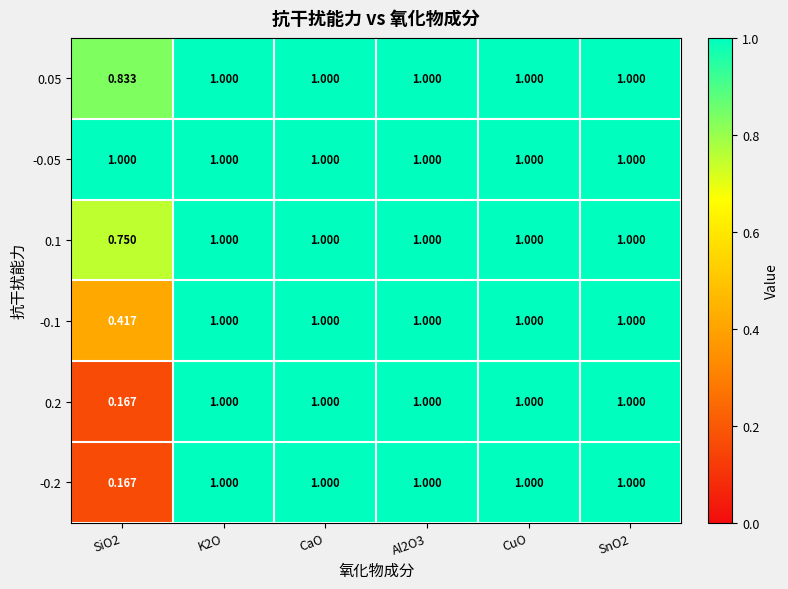

How many data points does each series have?

6